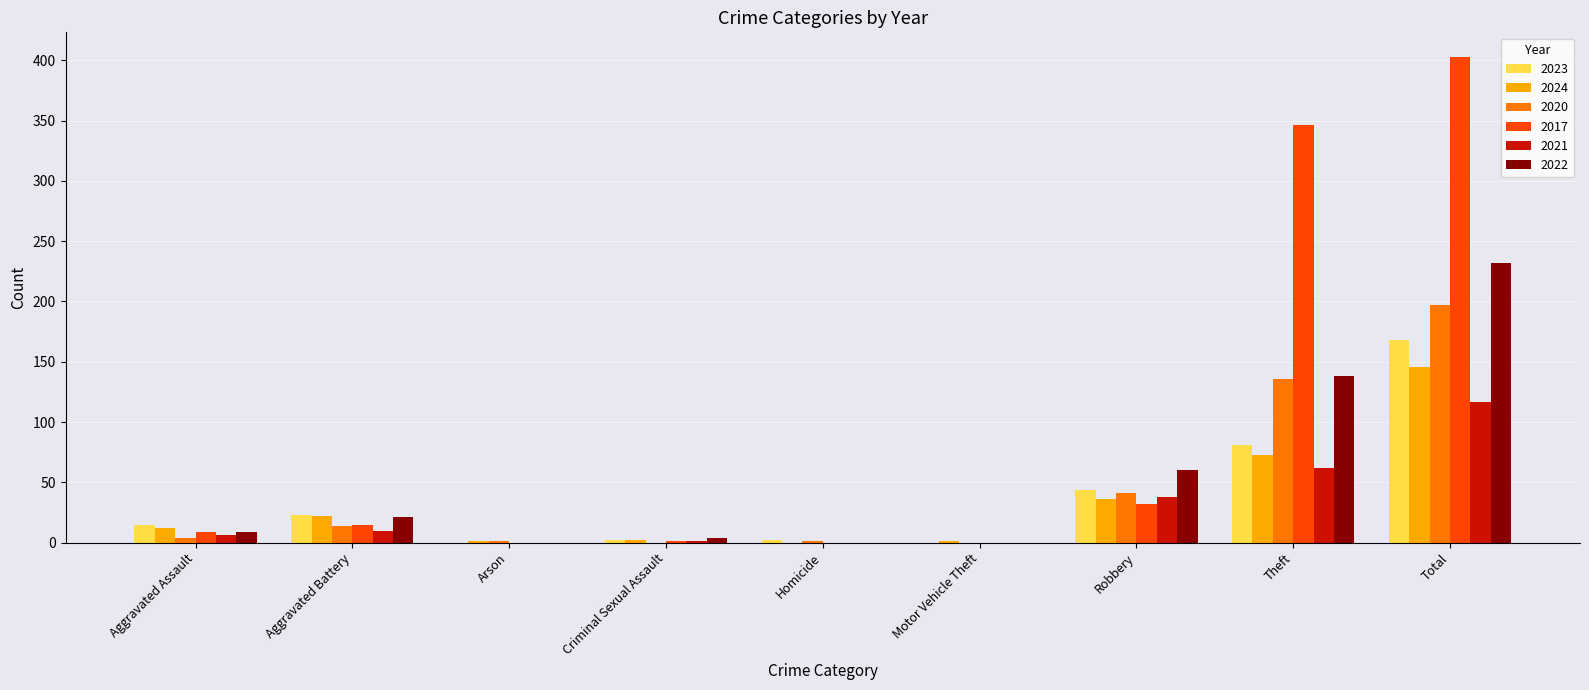

The value of 2021 at Arson is 0. True or false?

True